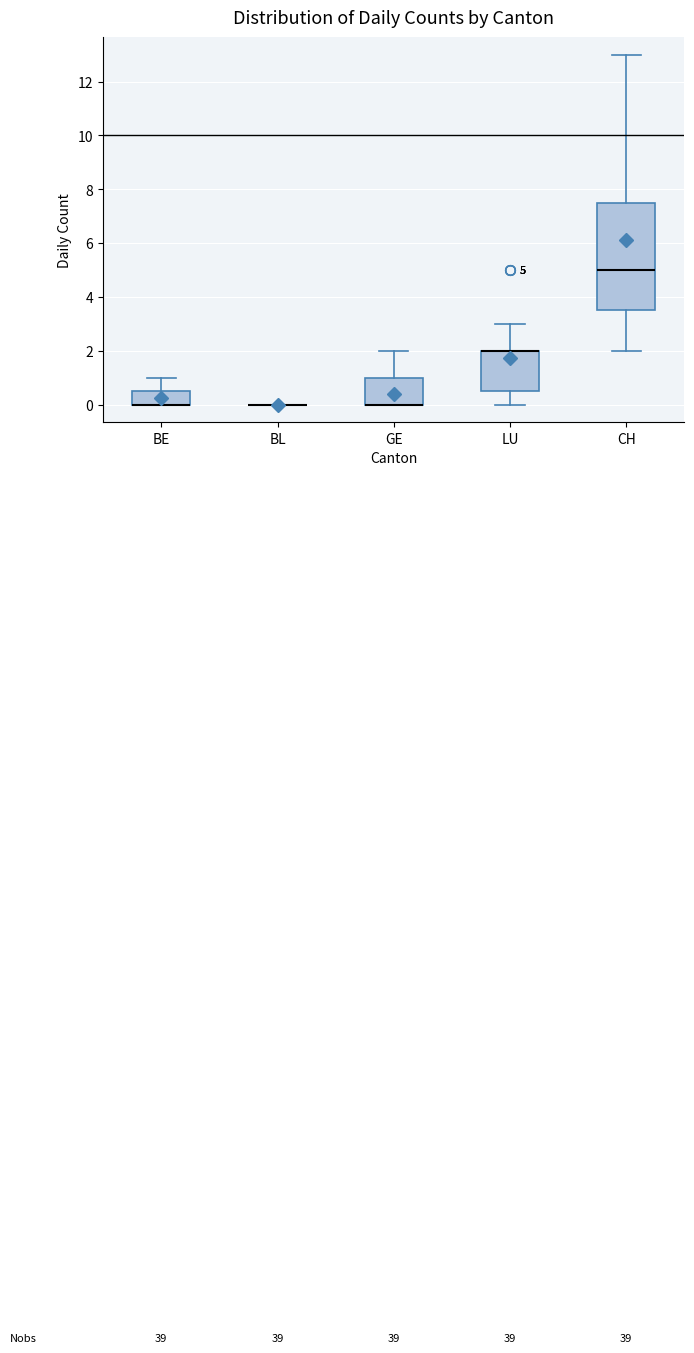

Comparing the boxes themselves (not the whiskers), which one is the tallest?

CH